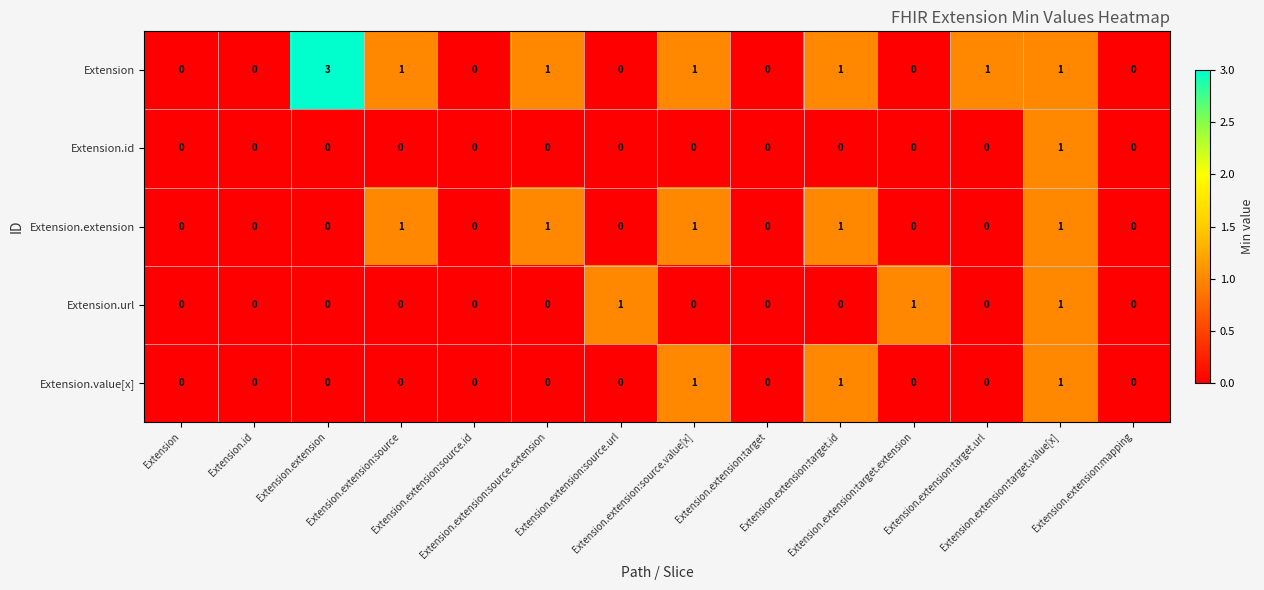

What is the maximum value shown in the chart?

3